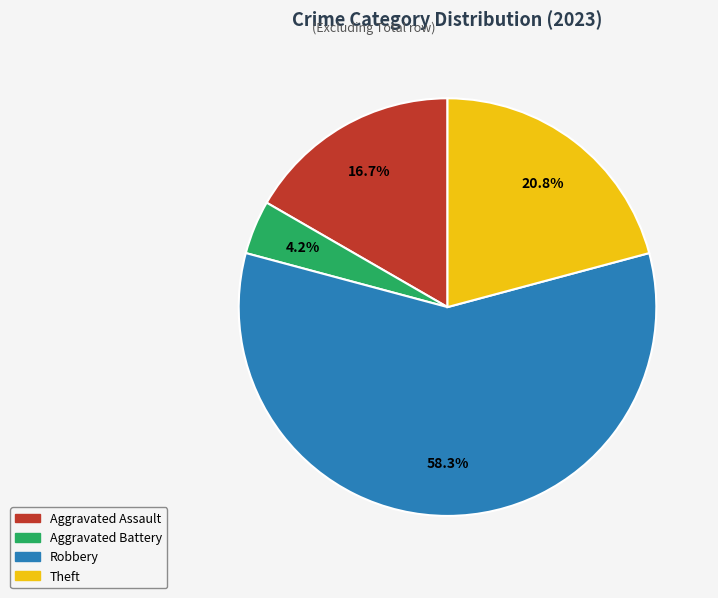

To the nearest percent, what percentage of the pie is Robbery?

58%